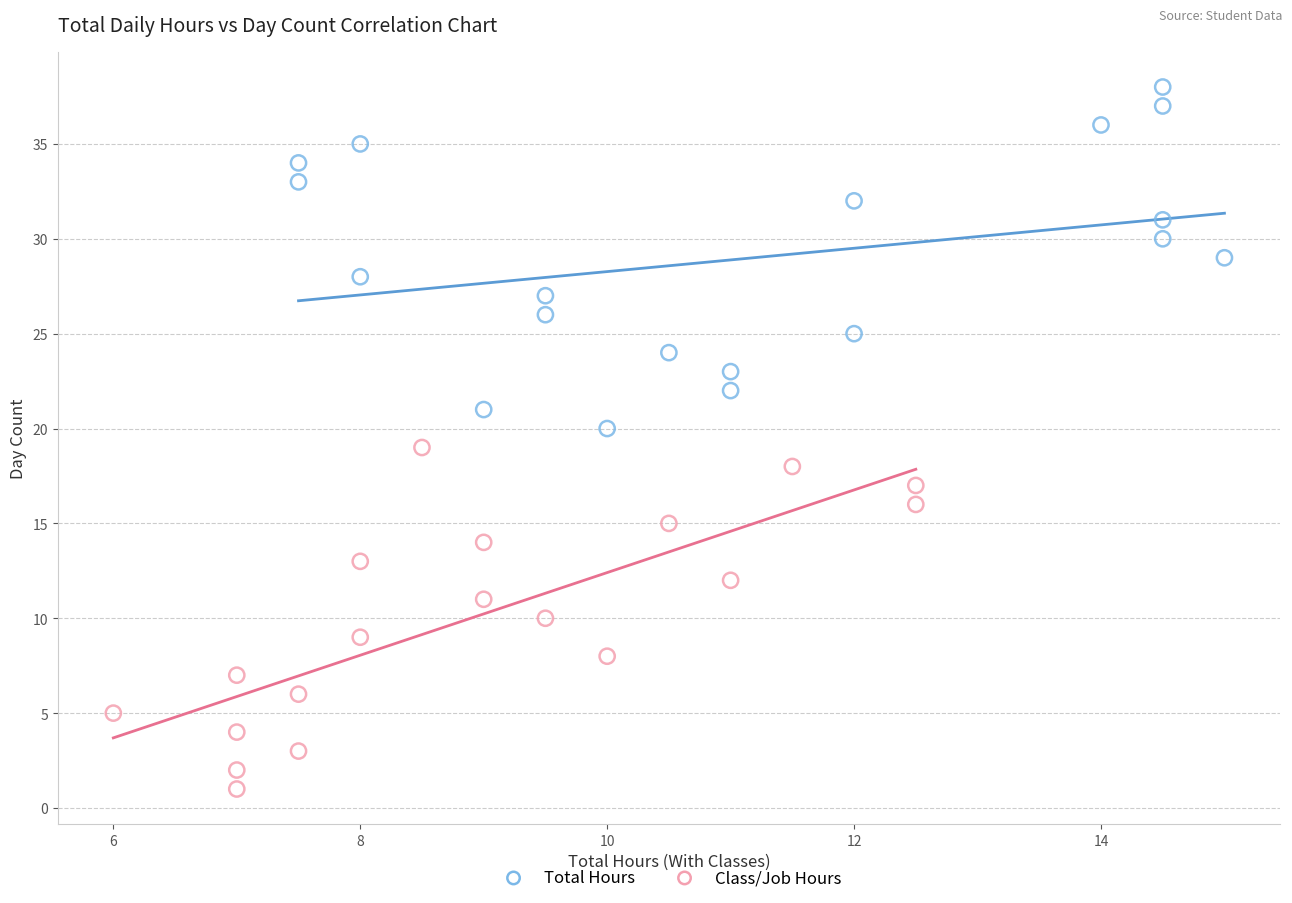

Which series contains the lowest Y value?

Class/Job Hours